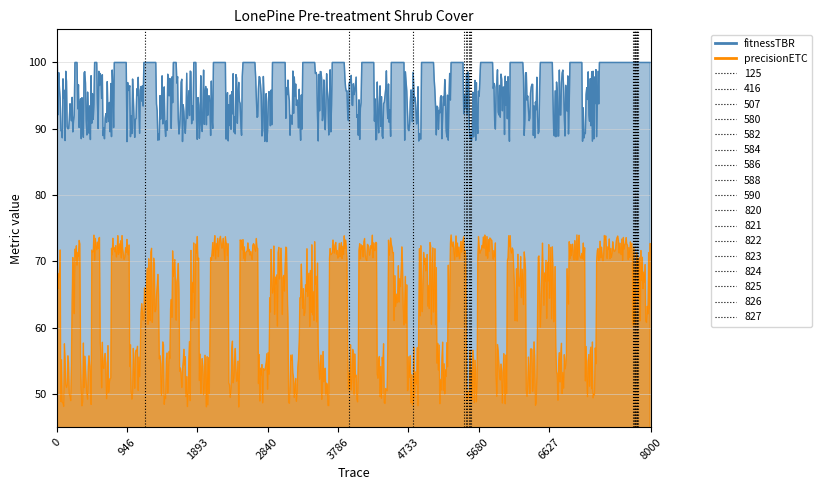

True or false: fitnessTBR has a value of 100.0 at 581.

True